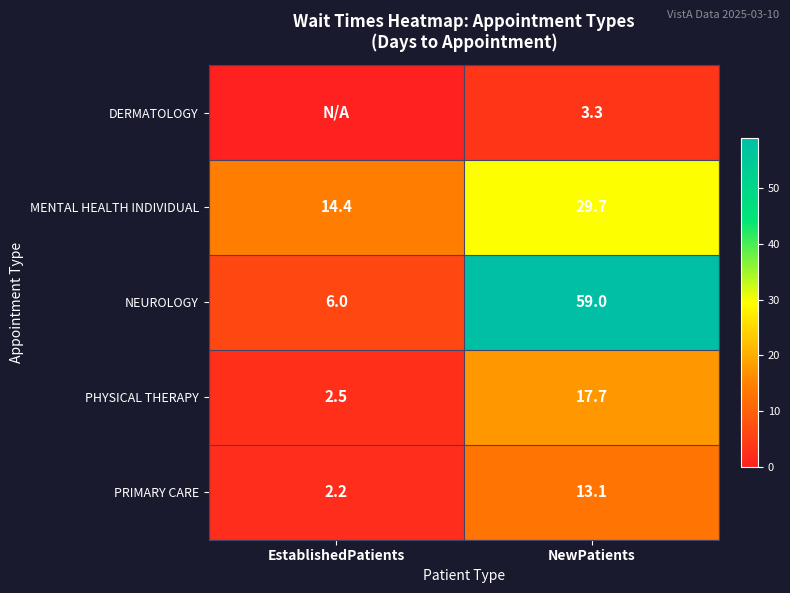

What is the average value of the NEUROLOGY series?

32.5